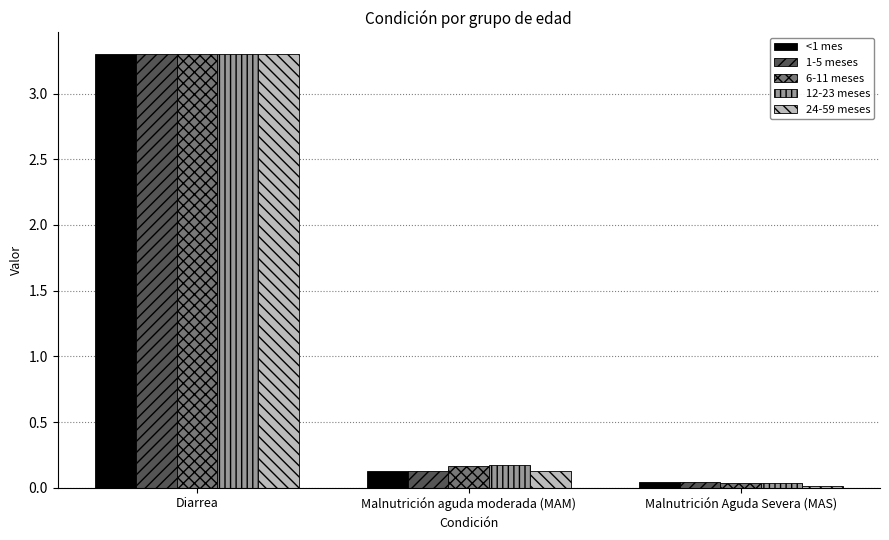

What is the highest value of the 1-5 meses series?

3.3